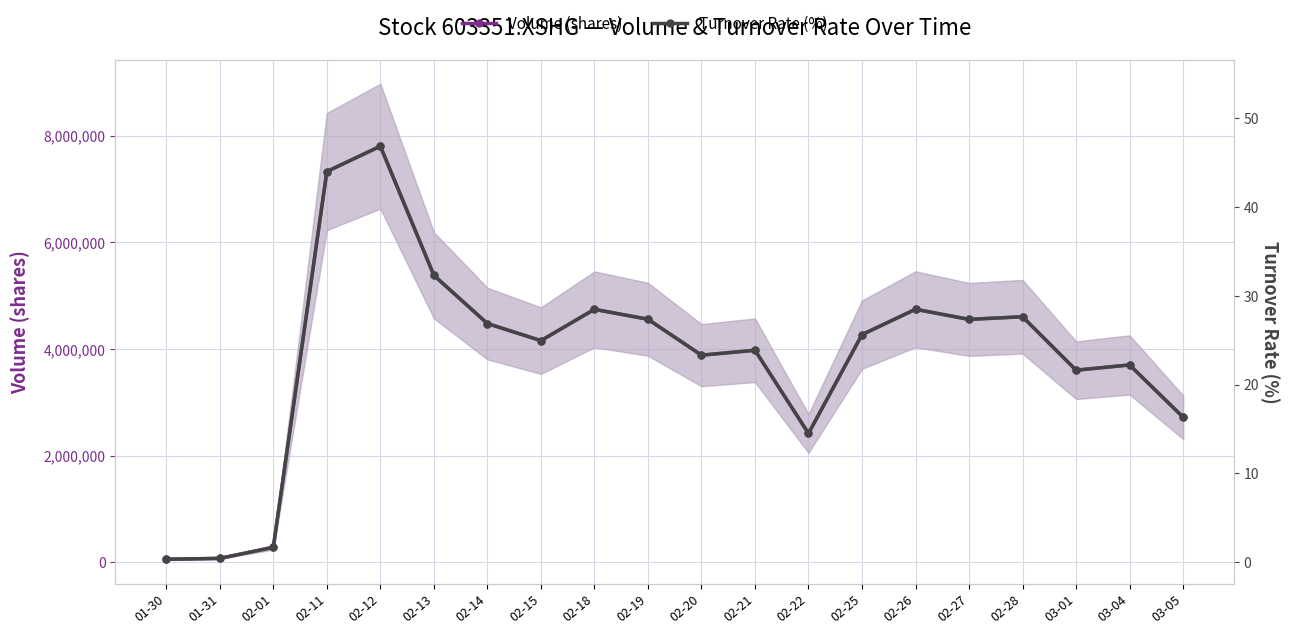

What is the label of the 19th point from the left?

03-04